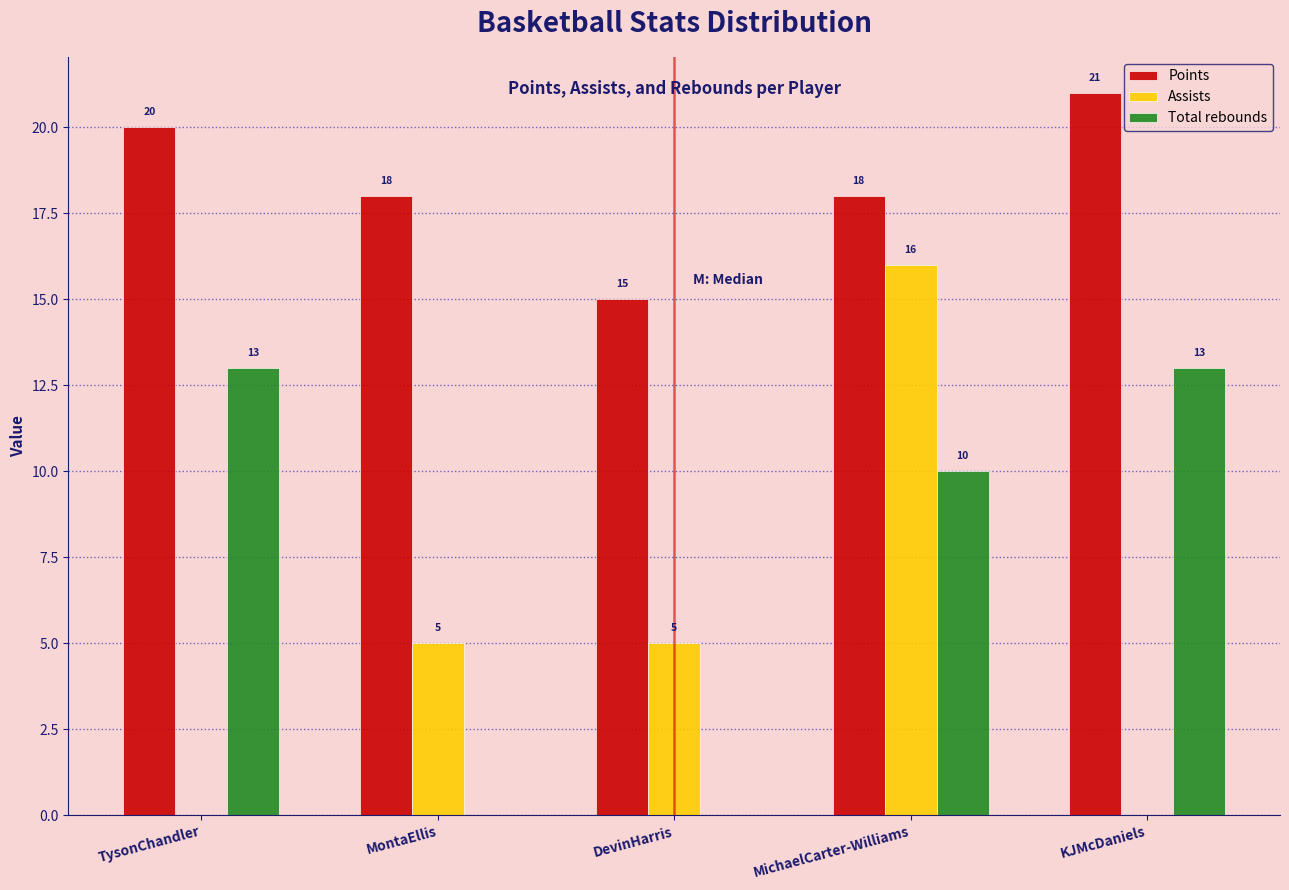

Where does the Points series first go above 18?

TysonChandler